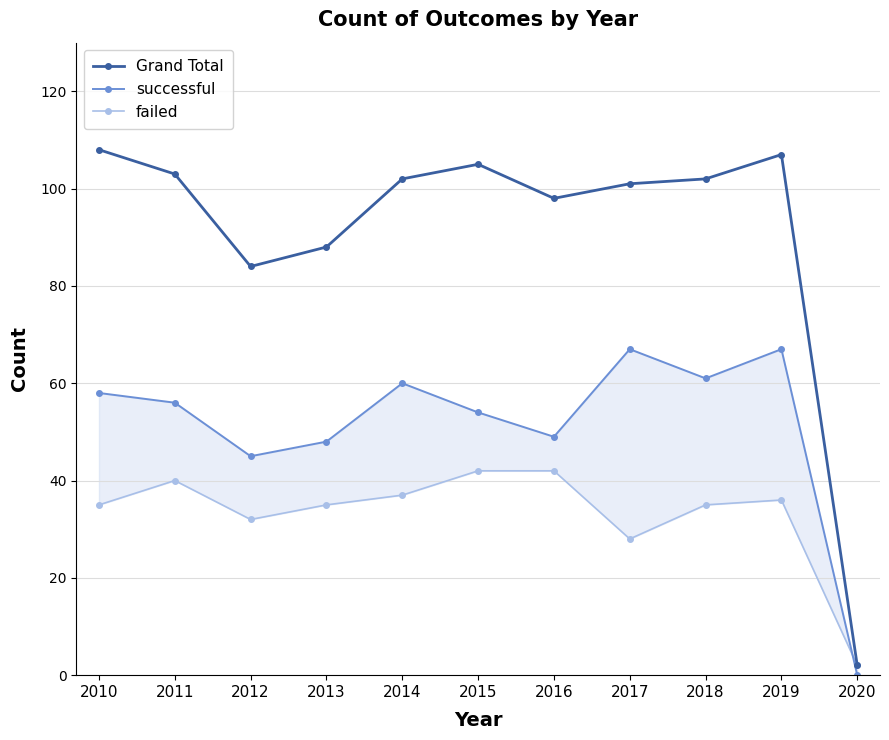

What are all the series names shown in the legend?

Grand Total, successful, failed